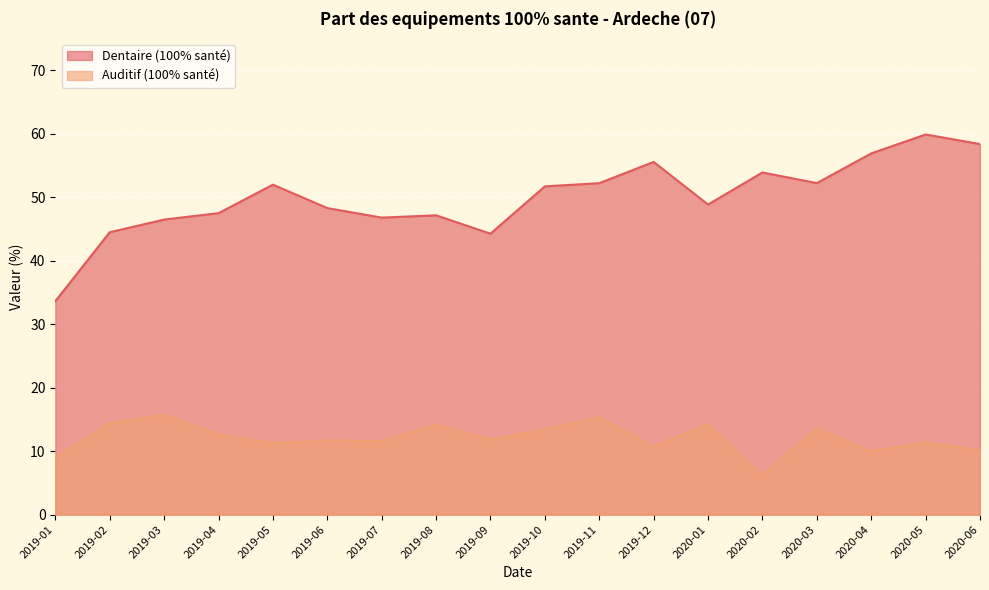

Reading left to right, transcribe all the data shown in this chart.

tx-equipements-dentaire: 2019-01=33.6	2019-02=44.5	2019-03=46.5	2019-04=47.5	2019-05=52.0	2019-06=48.3	2019-07=46.8	2019-08=47.1	2019-09=44.2	2019-10=51.7	2019-11=52.2	2019-12=55.5	2020-01=48.8	2020-02=53.9	2020-03=52.2	2020-04=56.9	2020-05=59.9	2020-06=58.4
tx-equipements-audio: 2019-01=9.0	2019-02=14.4	2019-03=15.7	2019-04=12.6	2019-05=11.3	2019-06=11.7	2019-07=11.6	2019-08=14.2	2019-09=11.8	2019-10=13.5	2019-11=15.3	2019-12=10.7	2020-01=14.3	2020-02=6.2	2020-03=13.6	2020-04=10.0	2020-05=11.4	2020-06=10.1